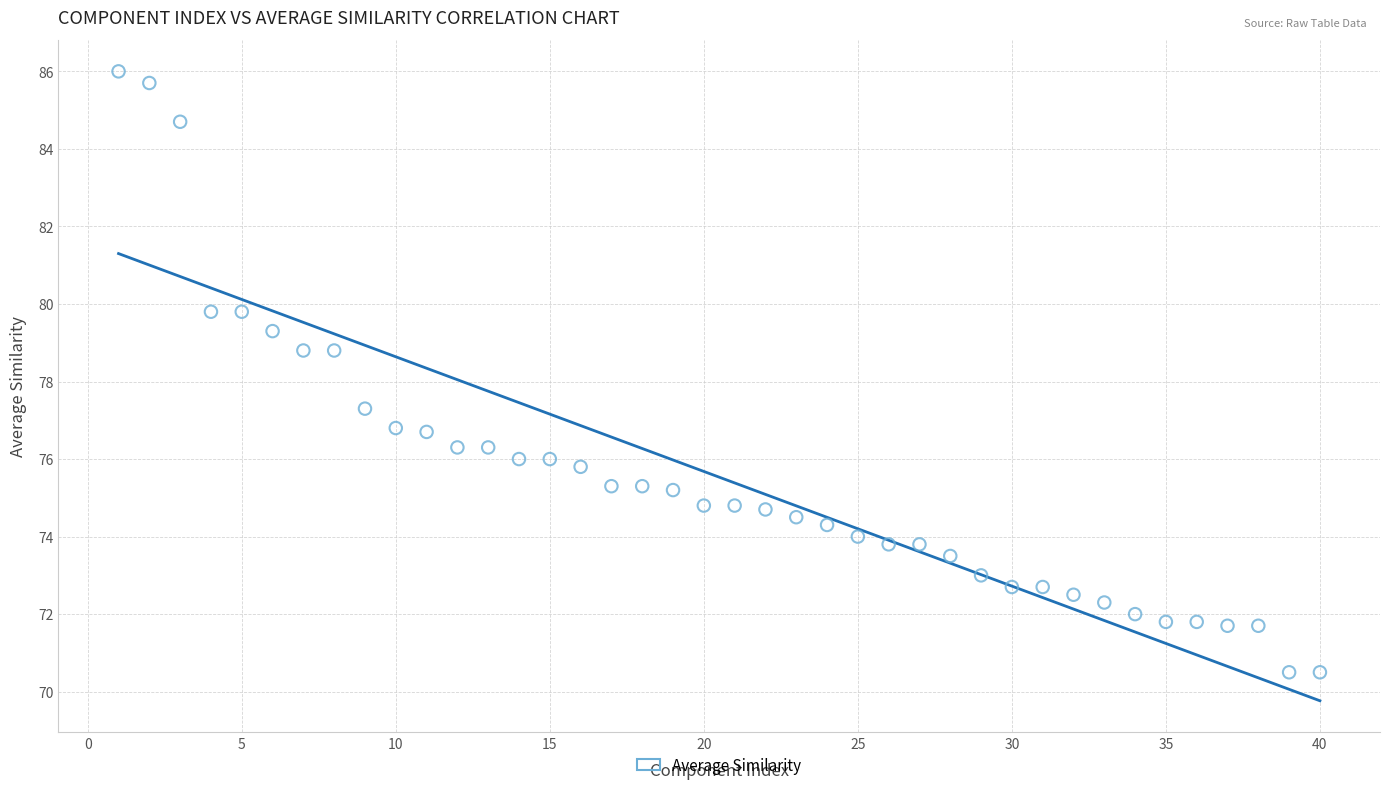

What is the range of X values (max minus min)?

39.0